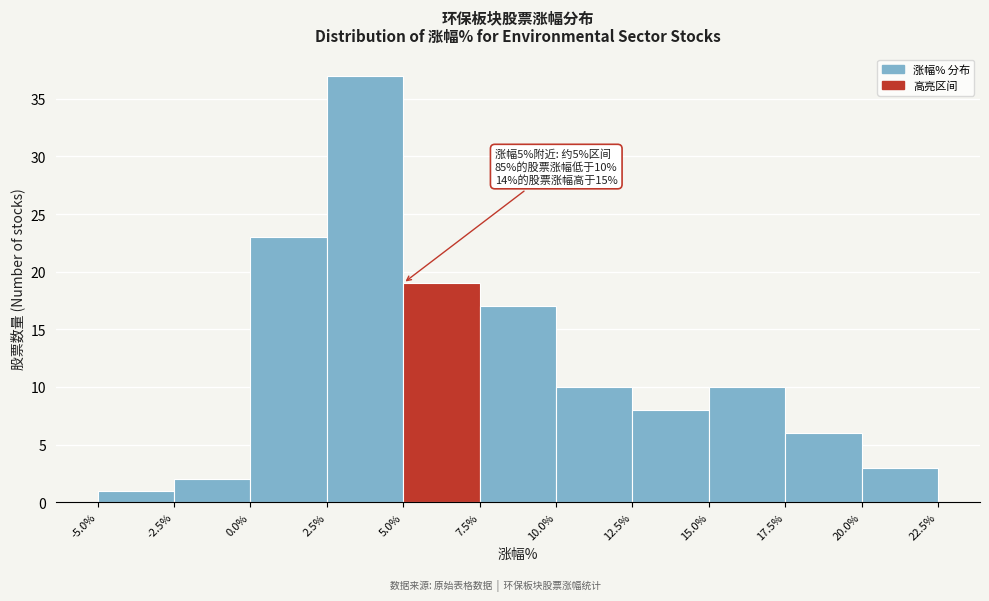

Over which range of the x-axis is the bar tallest?

2.5% to 5.0%